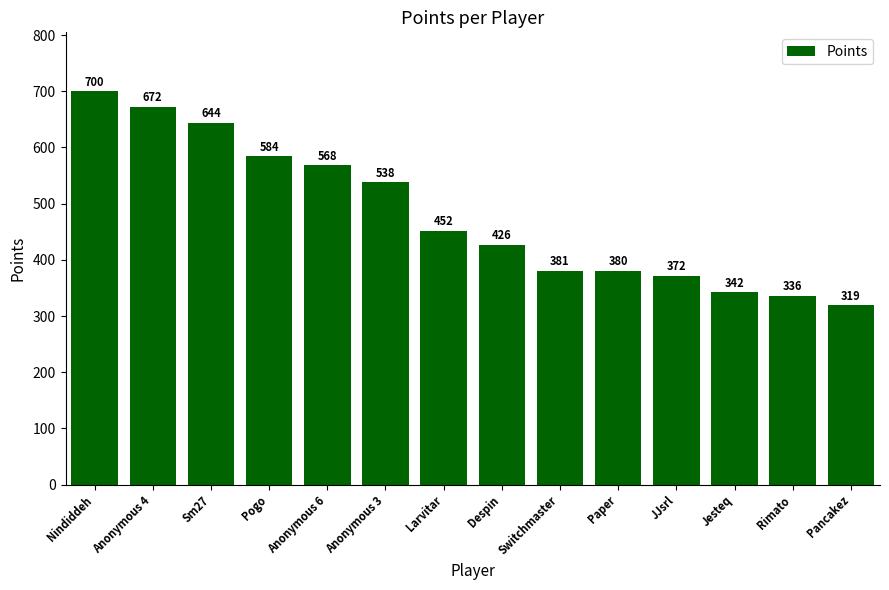

True or false: the data shows 81 at Rimato.

False